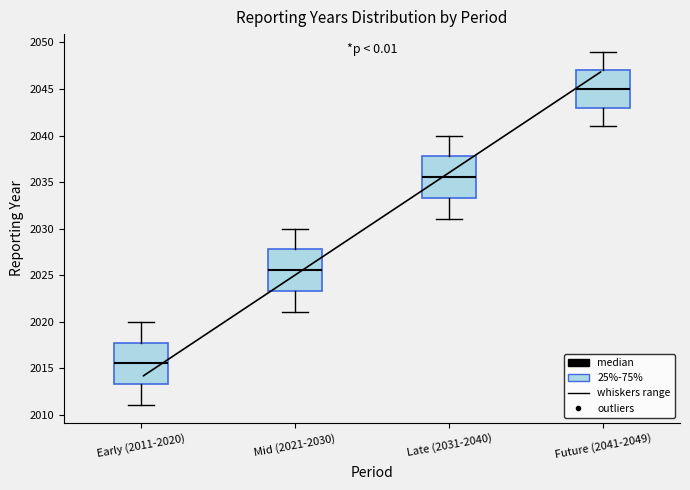

Reading left to right, transcribe this box plot: for each box, give where its median line is, the range the box spans, and where its two whiskers end, as read against the y-axis. The values are not printed on the chart, so give them approximately, as read against the axis.

Early (2011-2020): median 2015.5, box 2013.5 to 2018.0, whiskers 2011.0 to 2020.0
Mid (2021-2030): median 2025.5, box 2023.5 to 2028.0, whiskers 2021.0 to 2030.0
Late (2031-2040): median 2035.5, box 2033.5 to 2038.0, whiskers 2031.0 to 2040.0
Future (2041-2049): median 2045.0, box 2043.0 to 2047.0, whiskers 2041.0 to 2049.0